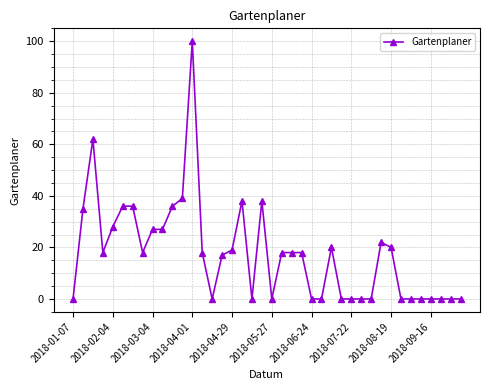

What is the maximum value shown in the chart?

100